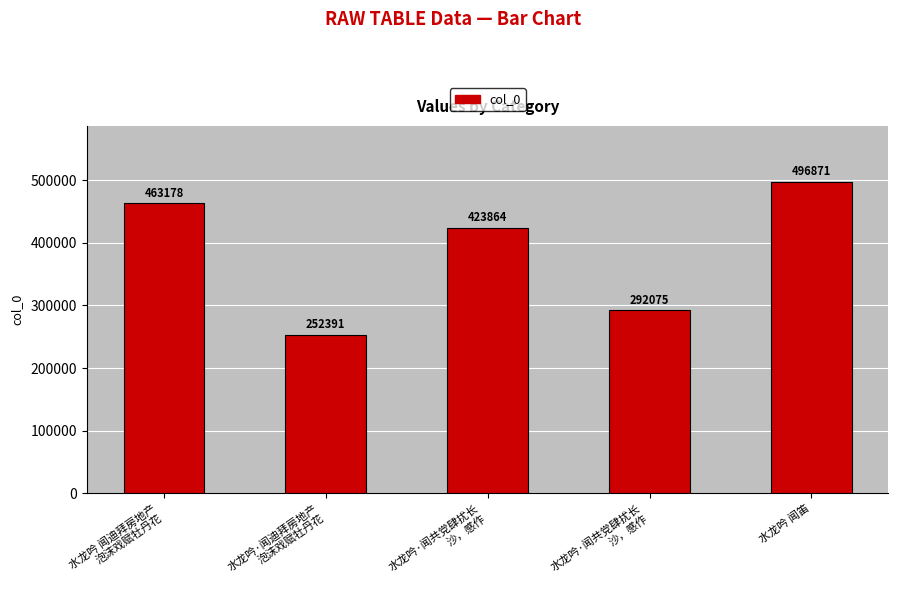

What is the approximate value at 水龙吟 闻笛, to the nearest 50?

496850